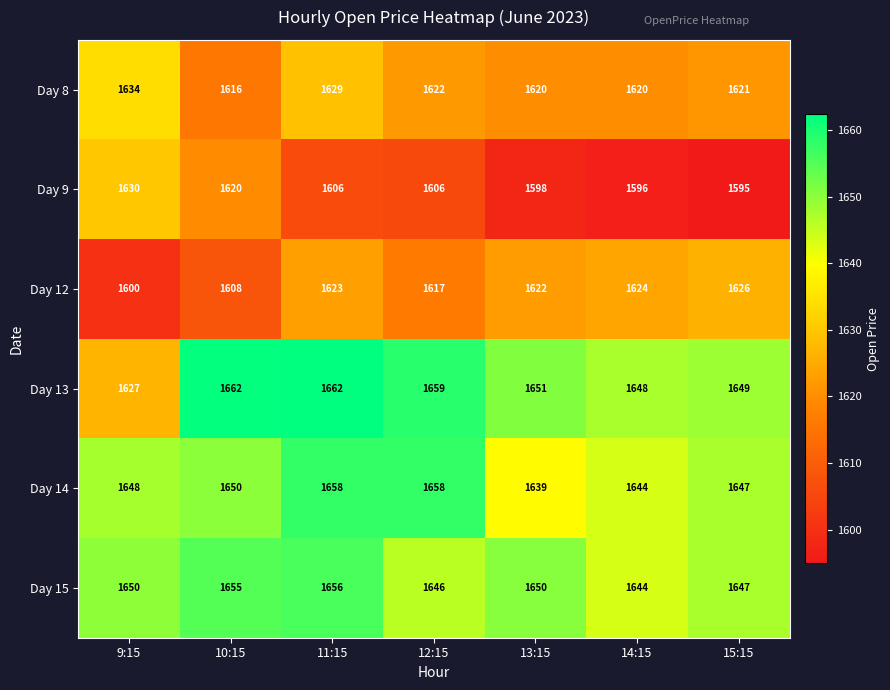

What is the approximate value of Day 9 at 10:15, to the nearest 5?

1620